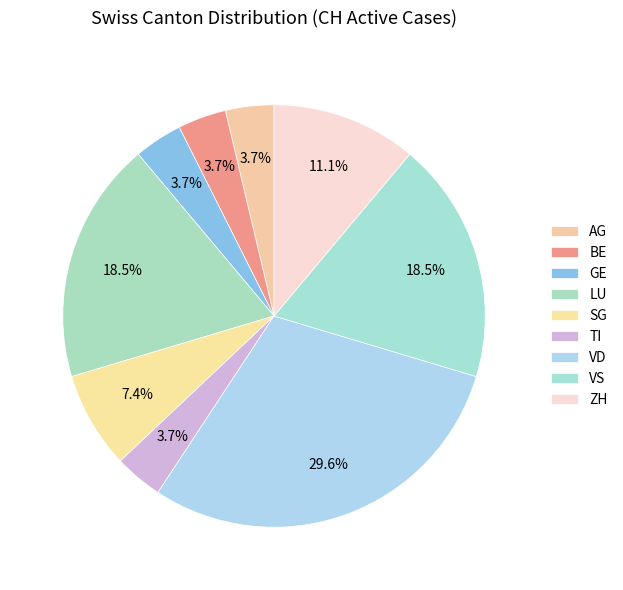

How many slices are in this pie chart?

9